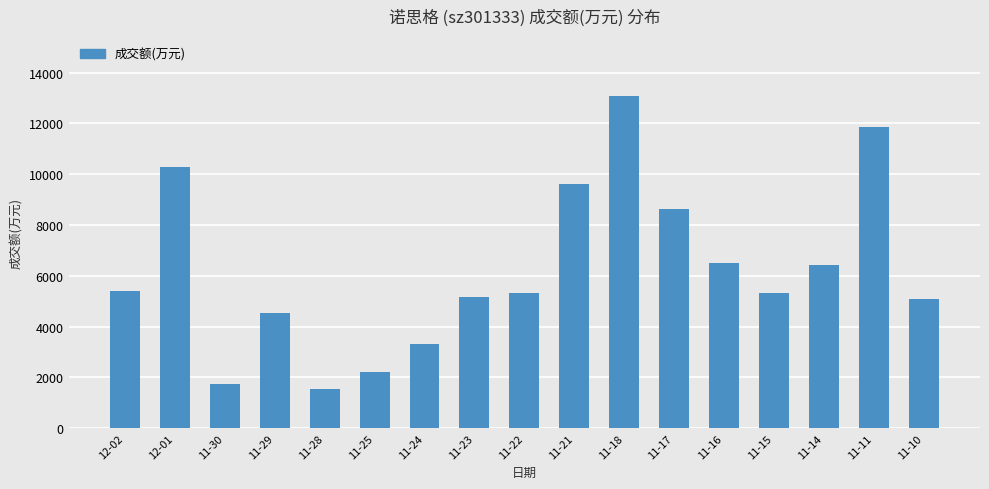

What is the sum of the values at 11-10 and 11-23?

10246